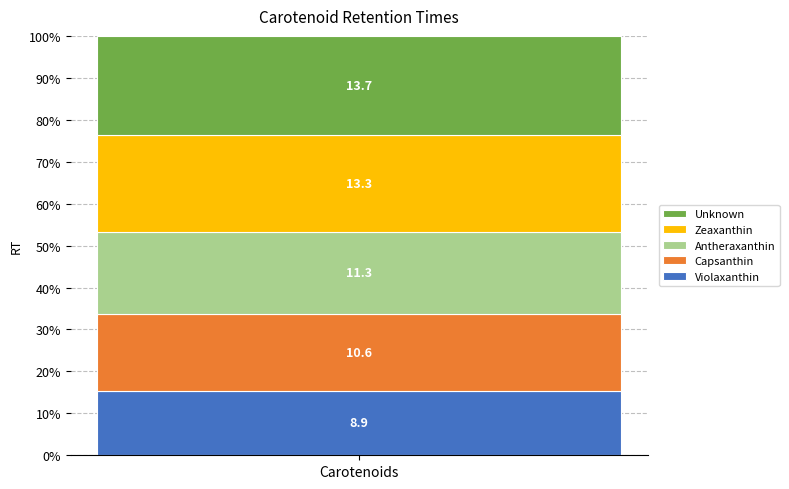

What are all the series names shown in the legend?

Unknown, Zeaxanthin, Antheraxanthin, Capsanthin, Violaxanthin